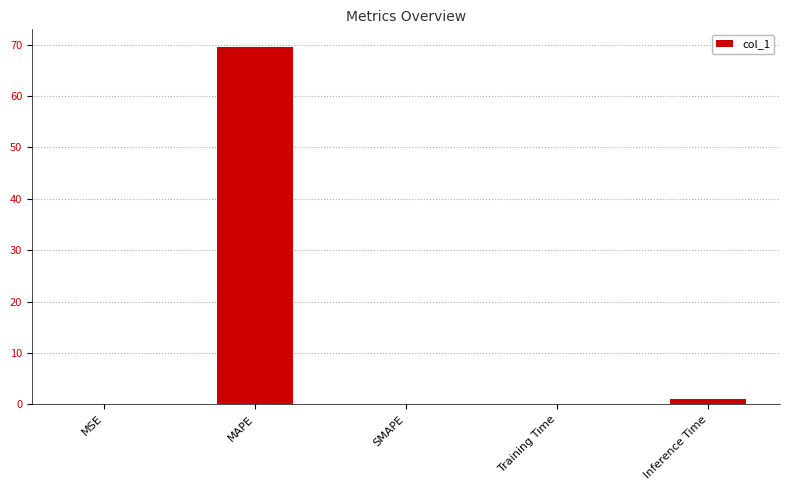

The value at SMAPE is 24.6. True or false?

False